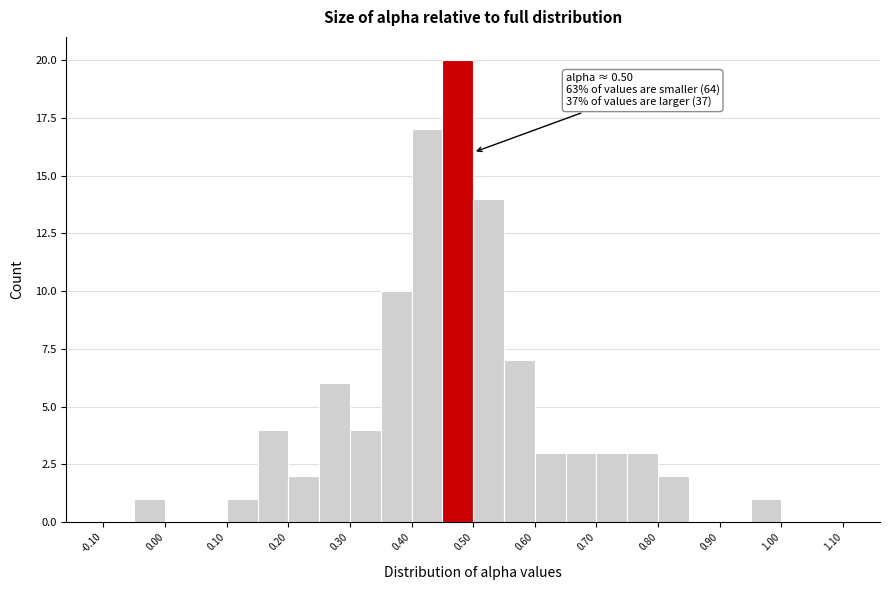

Over which range of the x-axis is the bar tallest?

0.45 to 0.50